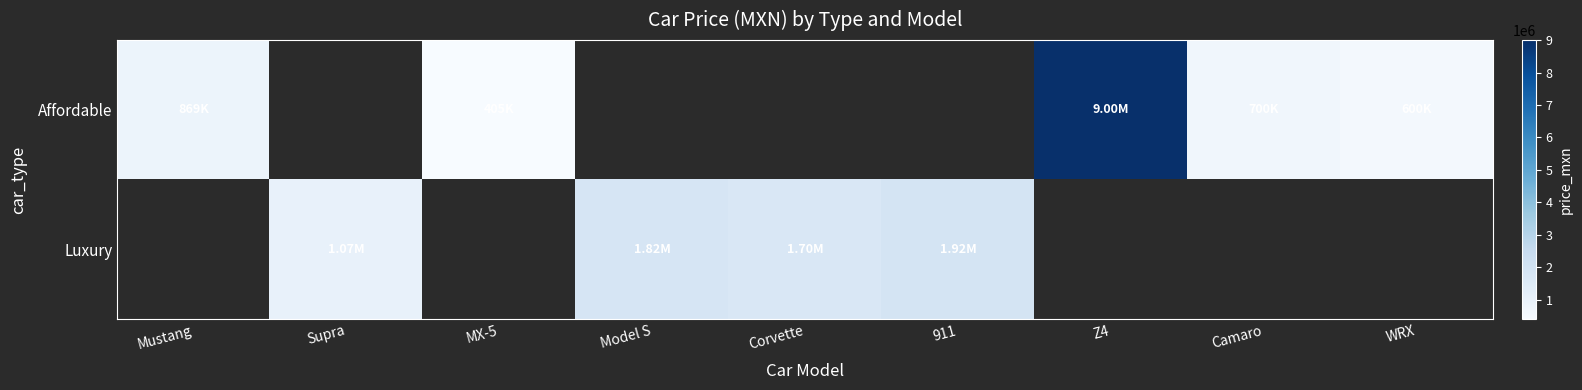

What is the difference between the maximum and minimum values in the Affordable series?

8595000.0